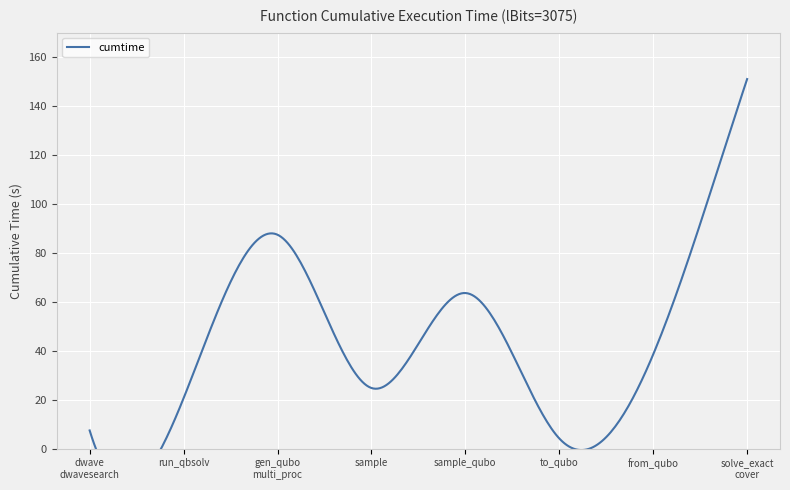

What position from the left is to_qubo?

6